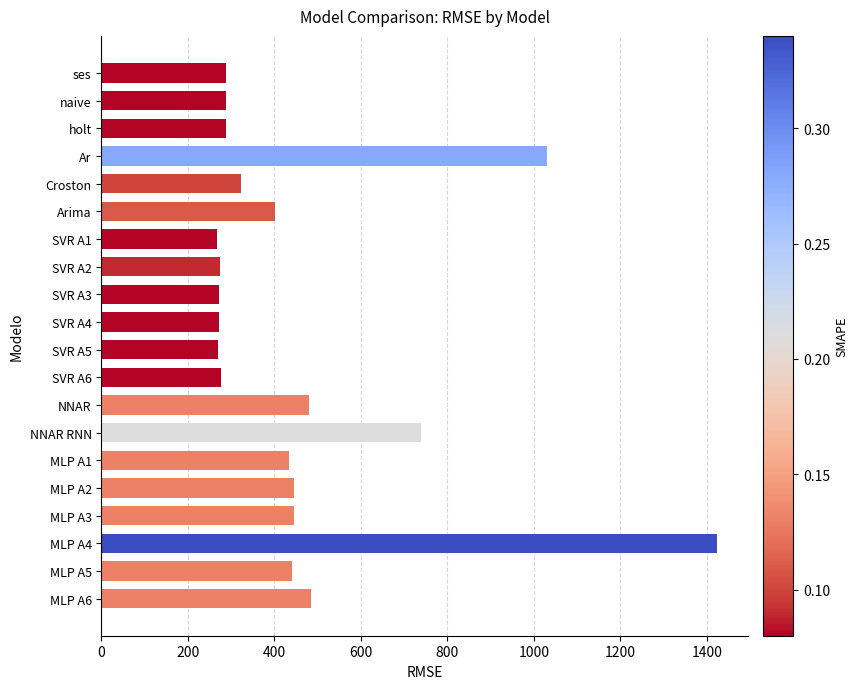

What is the sum of all values?

9139.1